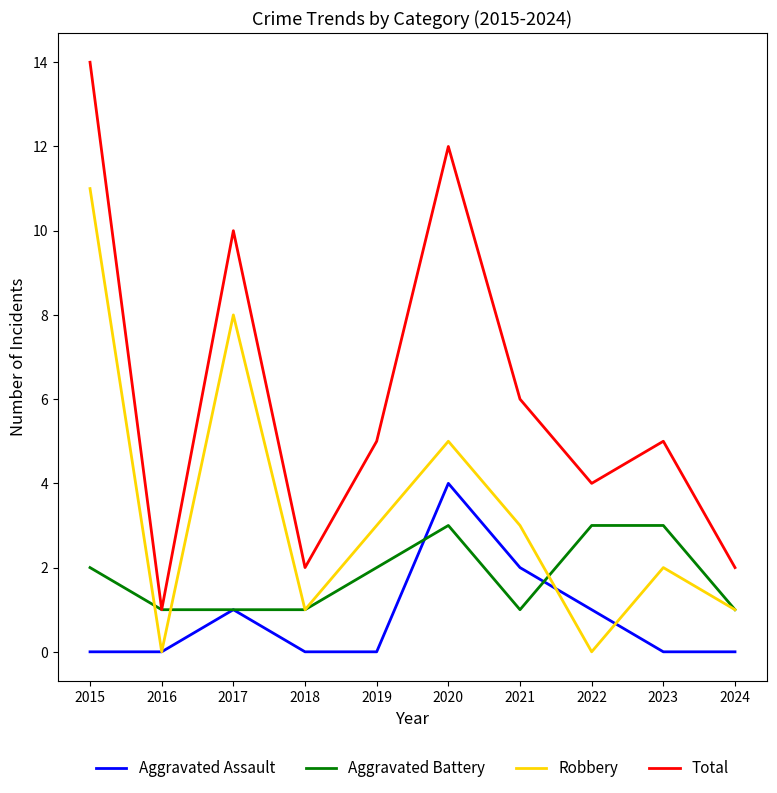

At which category does the chart reach its peak across all series?

2015